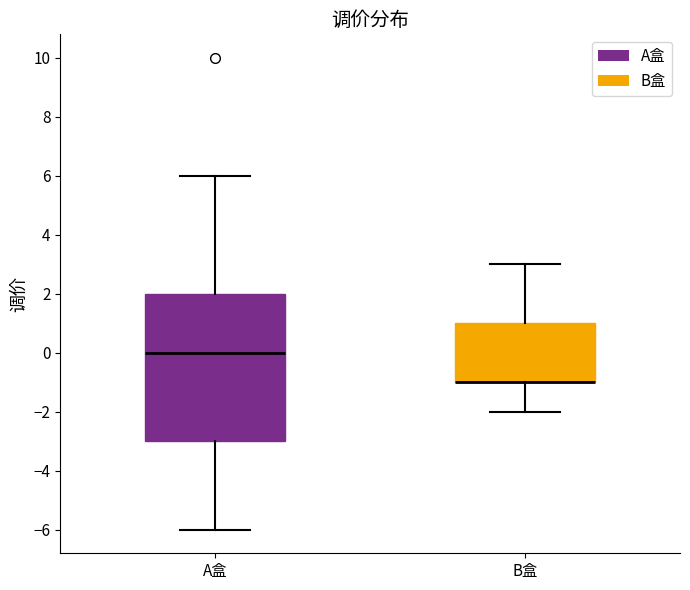

Reading left to right, read every box against the y-axis: the position of its median line, the range the box covers, and the ends of its whiskers. The values are not printed on the chart, so give them approximately, as read against the axis.

A盒: median 0, box -3 to 2, whiskers -6 to 6
B盒: median -1 (drawn on the box's lower edge), box -1 to 1, whiskers -2 to 3